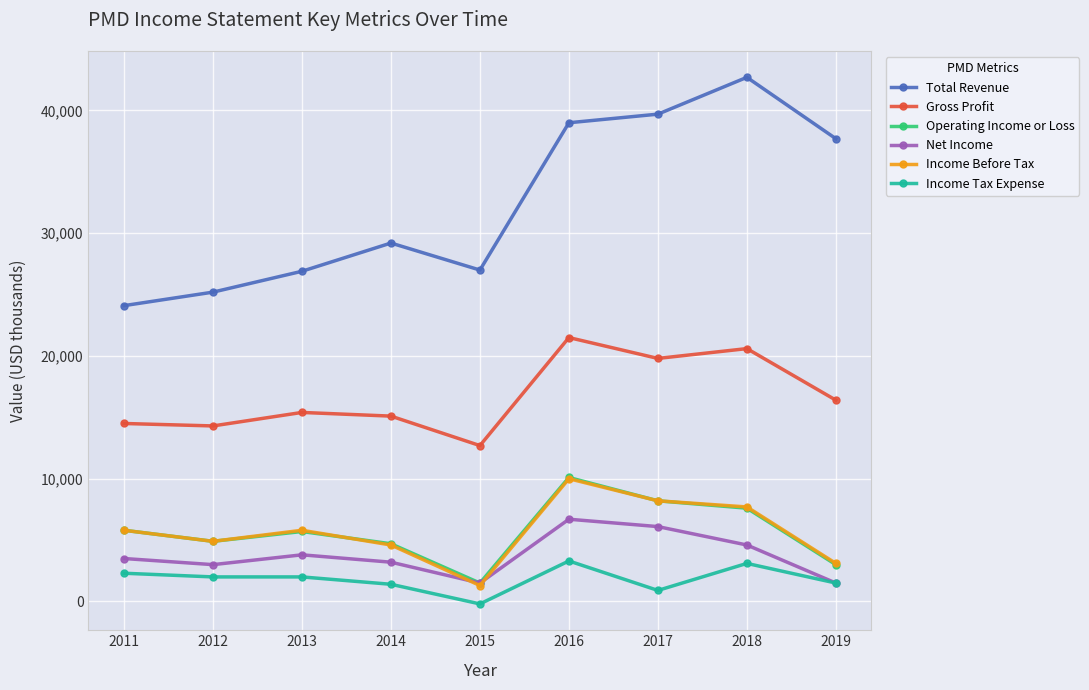

True or false: Operating Income or Loss has a value of 6835 at 2016.

False